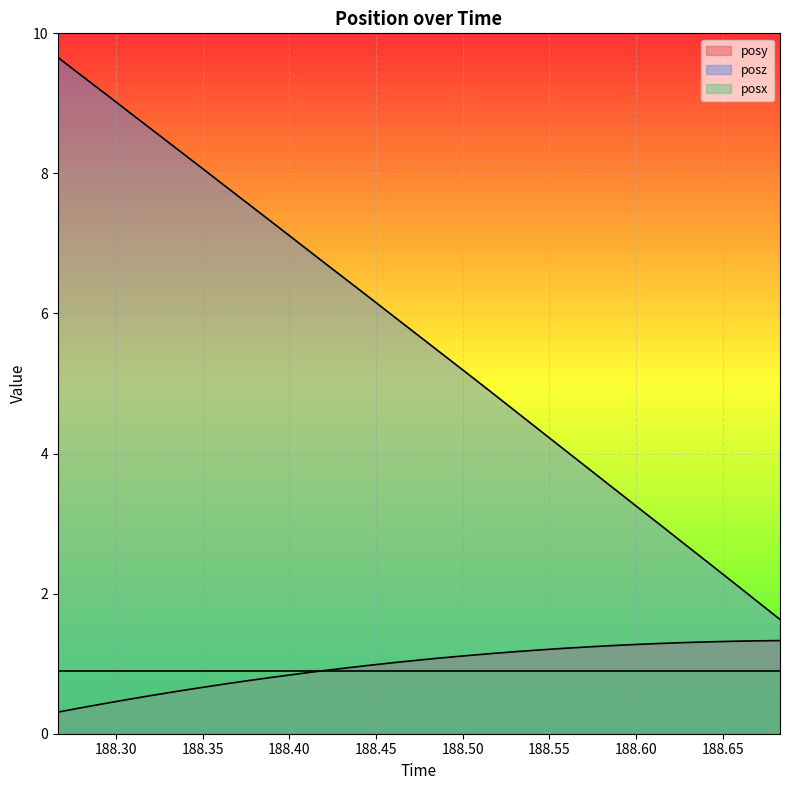

What is the label of the 11th point from the left?

188.4054